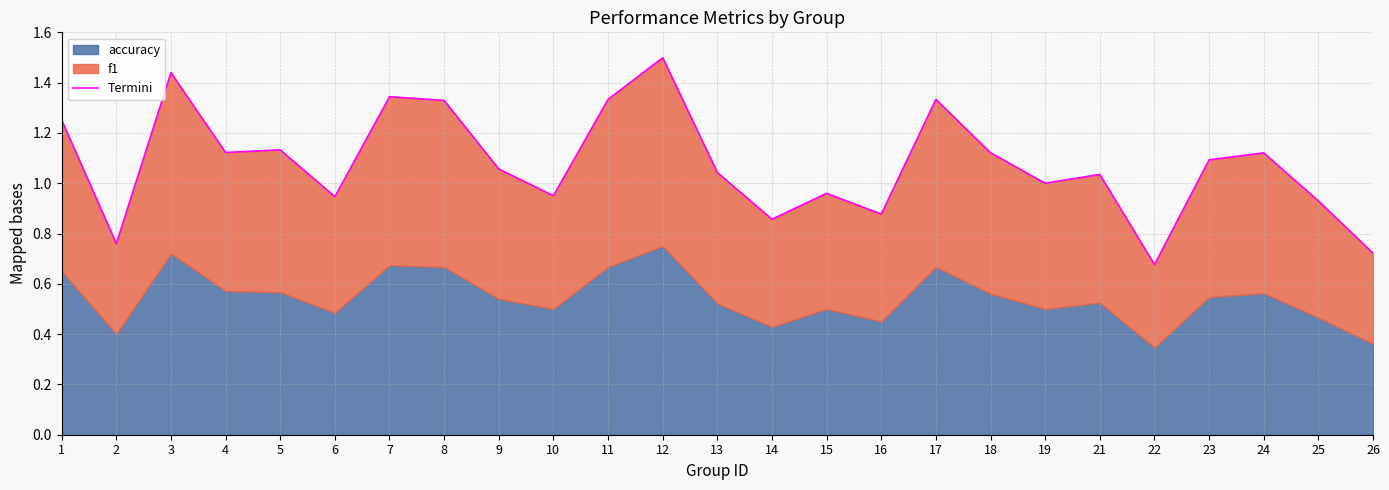

What is the change in value from 11 to 24?

-0.2